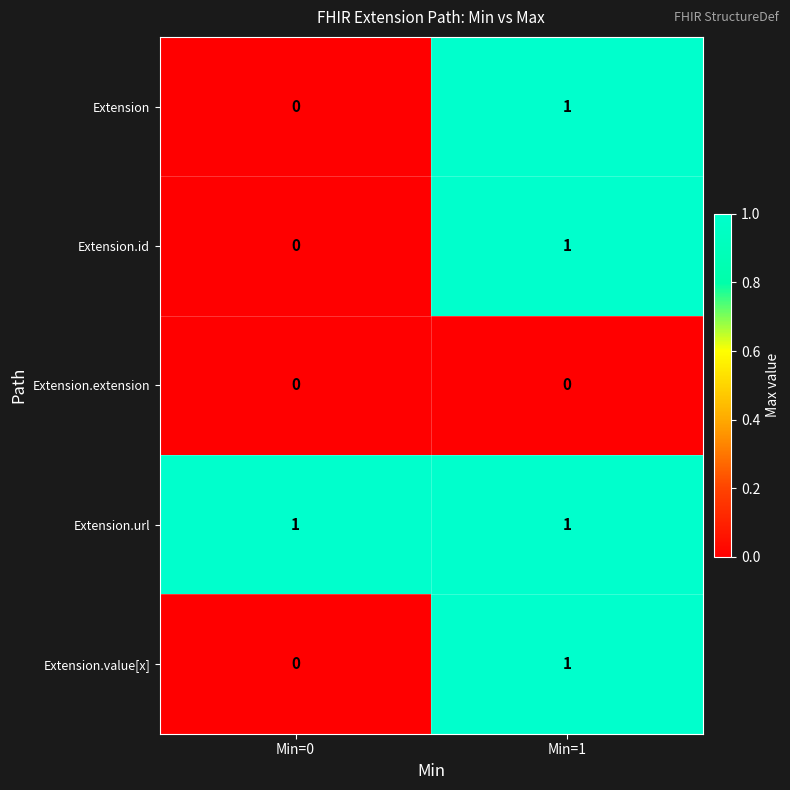

Reading right to left, extract all data points from this chart.

Extension: Min=1=1	Min=0=0
Extension.id: Min=1=1	Min=0=0
Extension.extension: Min=1=0	Min=0=0
Extension.url: Min=1=1	Min=0=1
Extension.value[x]: Min=1=1	Min=0=0